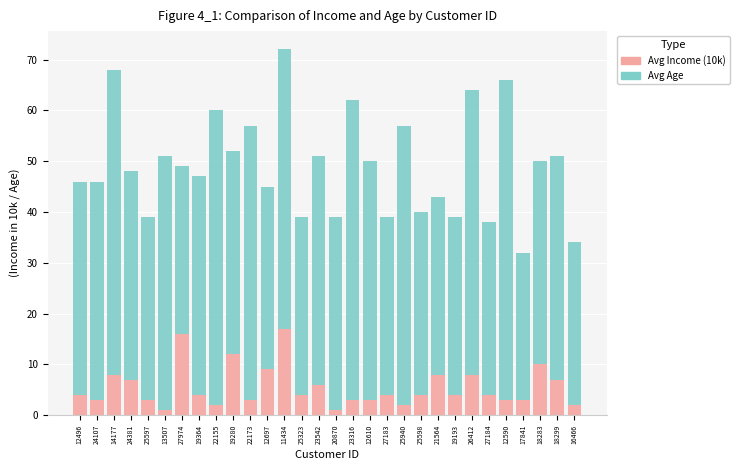

The value of Avg Income (10k) at 17841 is 3. True or false?

True